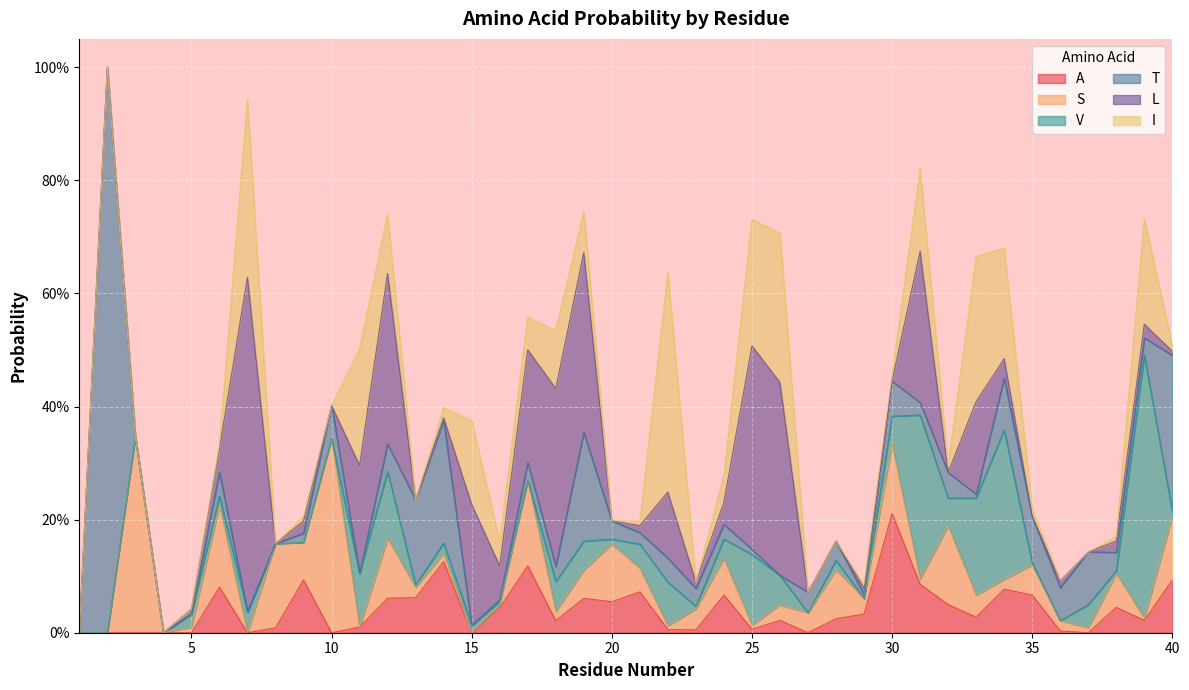

Which has a higher value, 2 or 20?

20